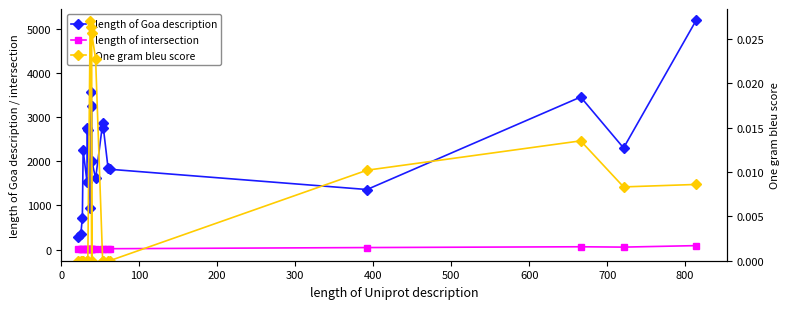

Which series has the largest total across all categories?

length of Goa description